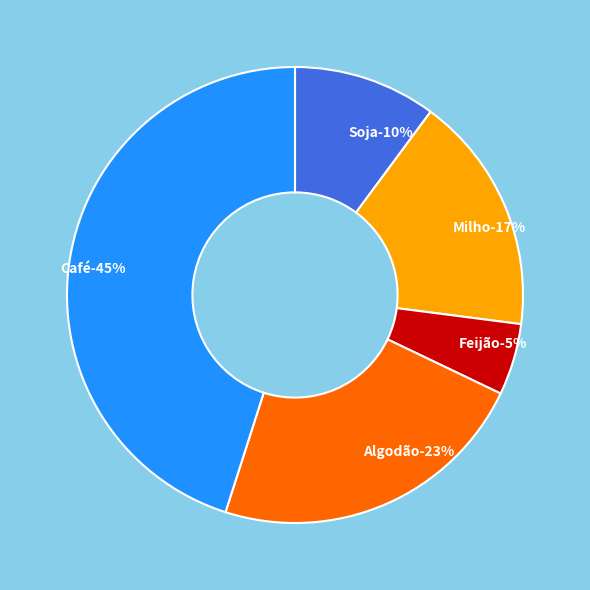

To the nearest percent, what is the average slice percentage?

20%